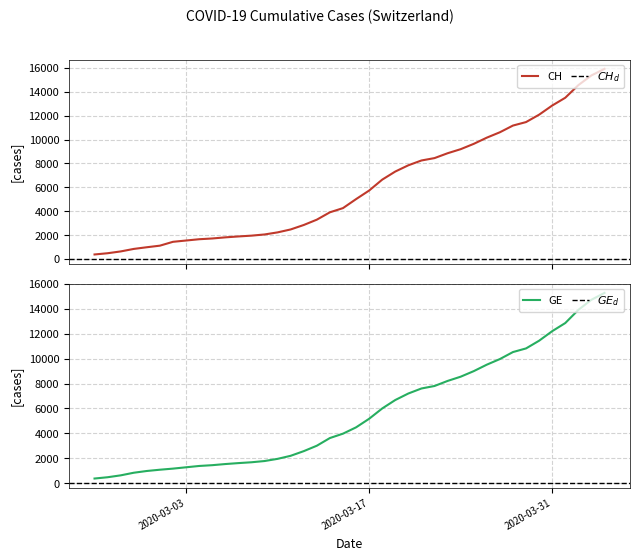

What is the value of the GE point at the 26th from the left?

7607